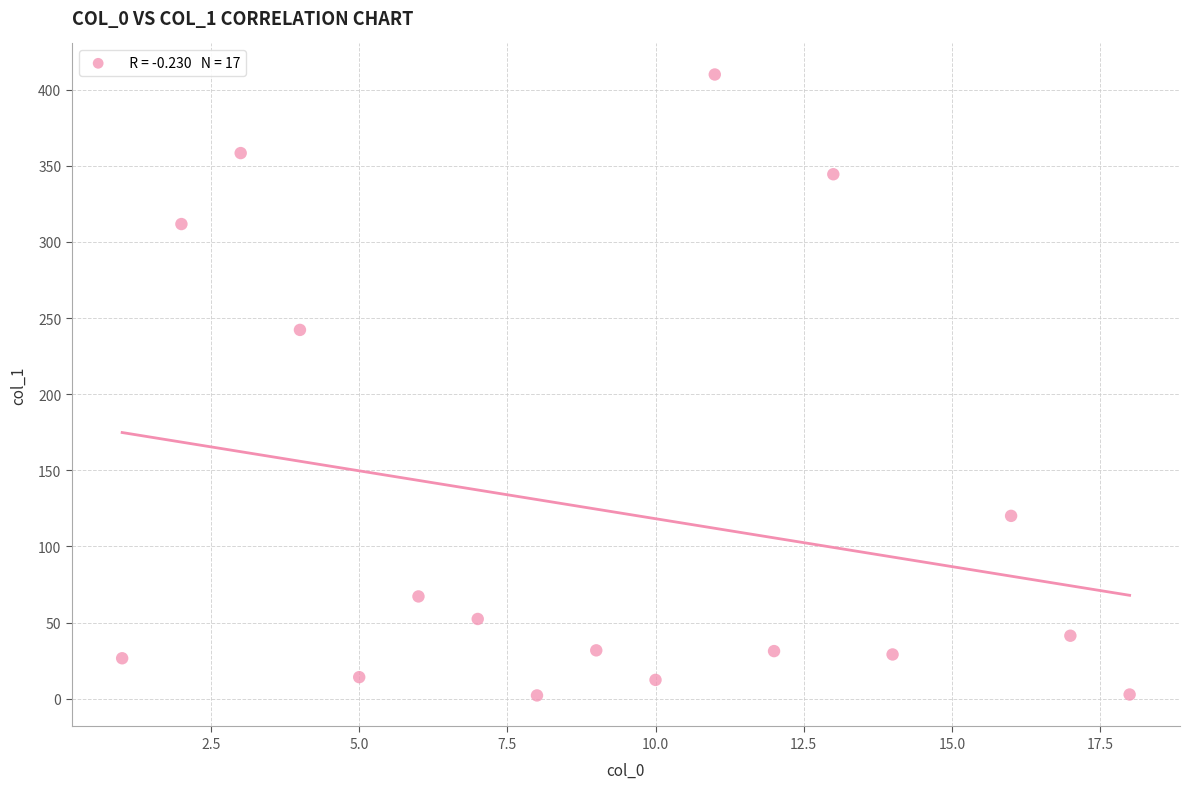

What Y value in the scatter plot is closest to 206?

242.2